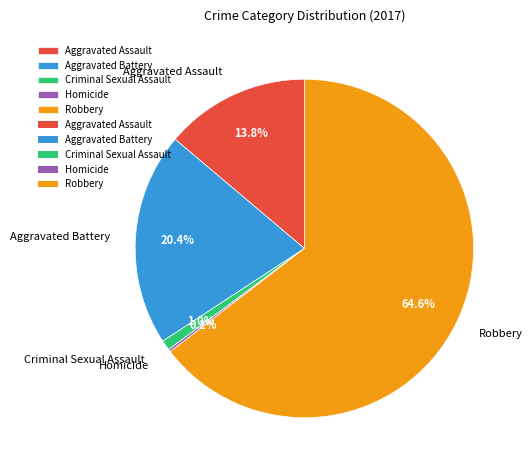

What percentage is NOT represented by Robbery?

35.4%